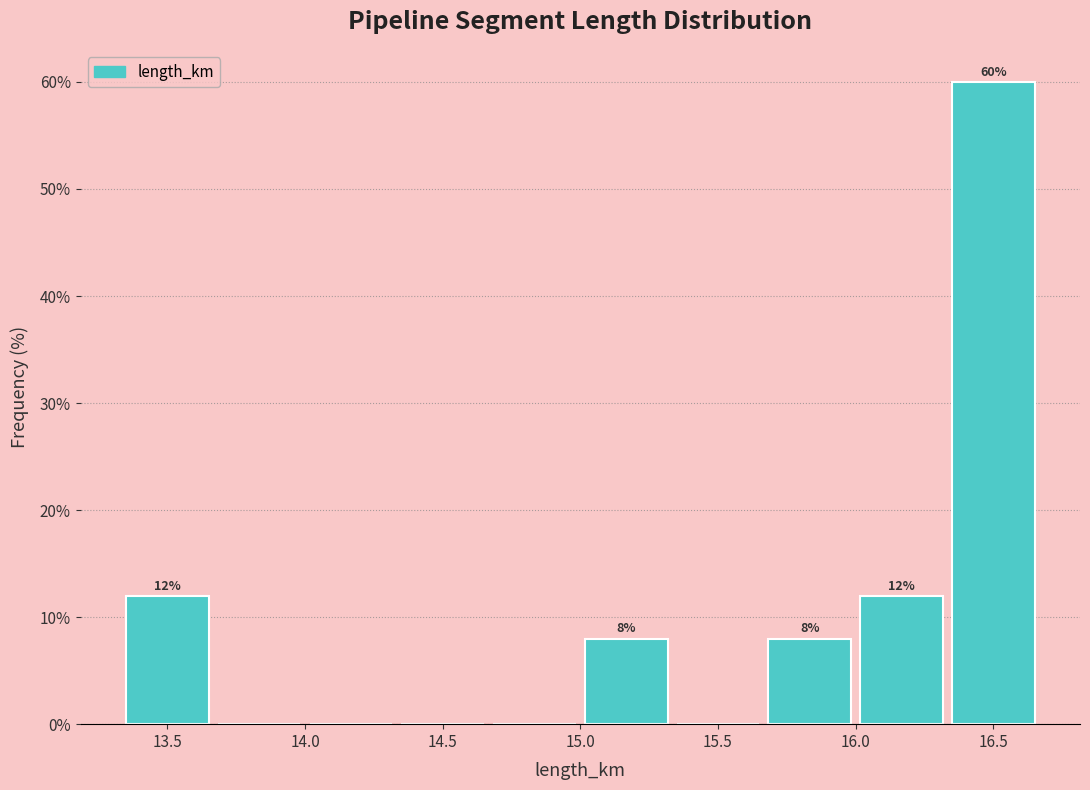

Over which range of the x-axis is the bar tallest?

16.35 to 16.65